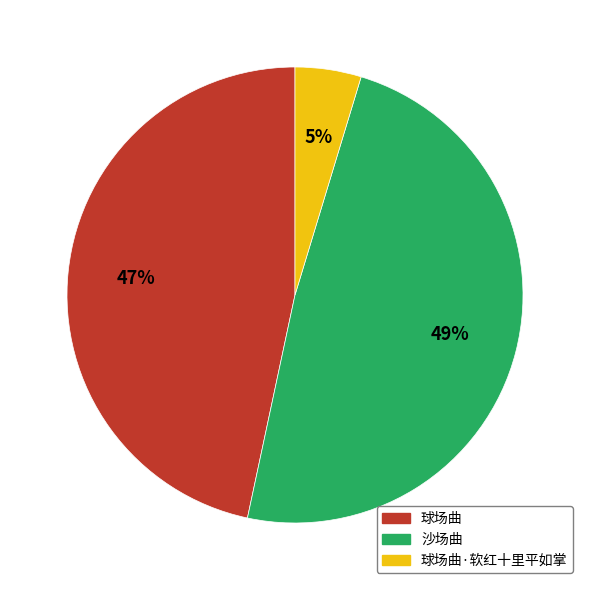

To the nearest percent, what is the average slice percentage?

33%